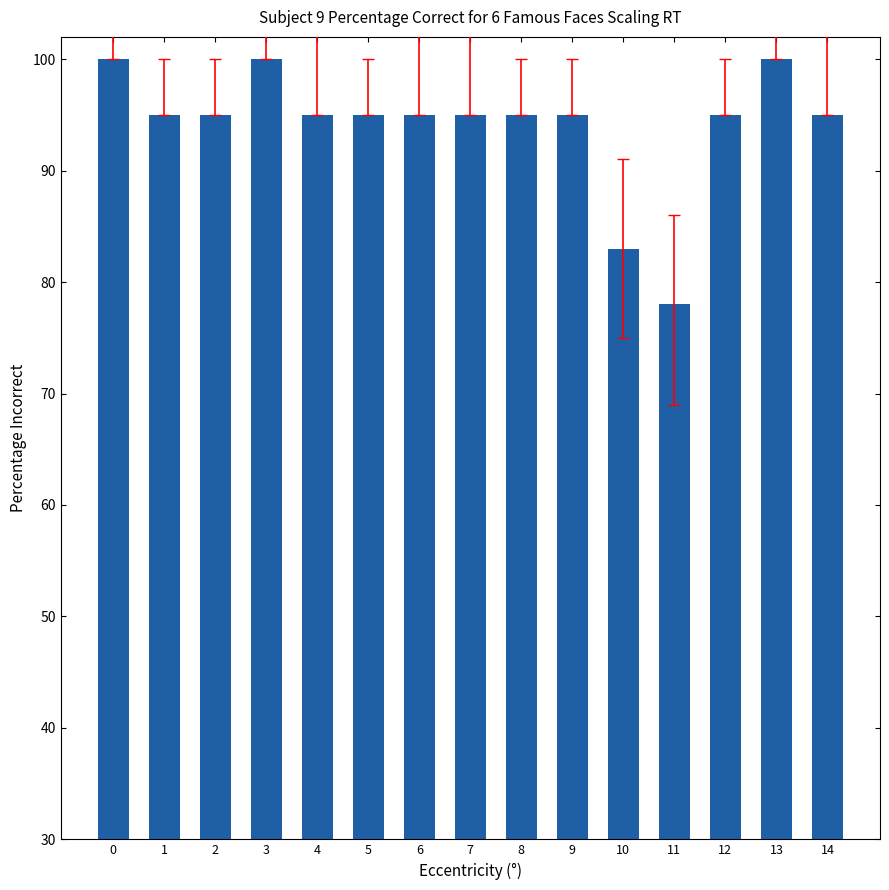

What is the sum of all values?

1411